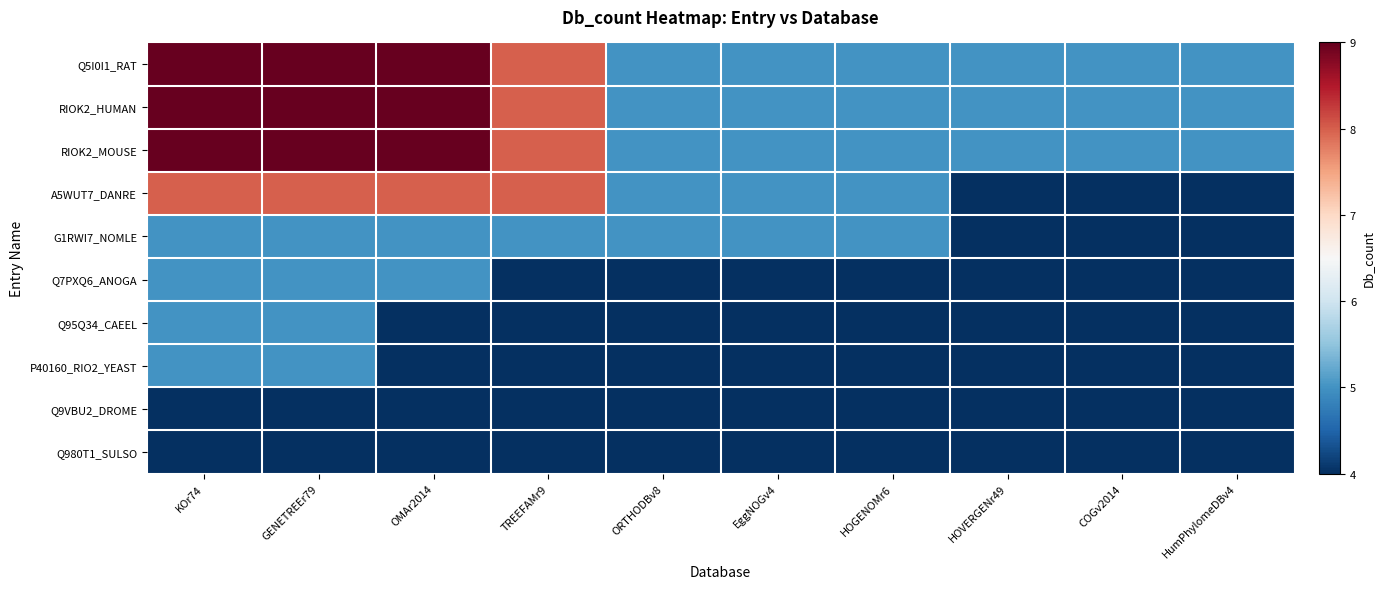

What is the smallest value displayed?

4